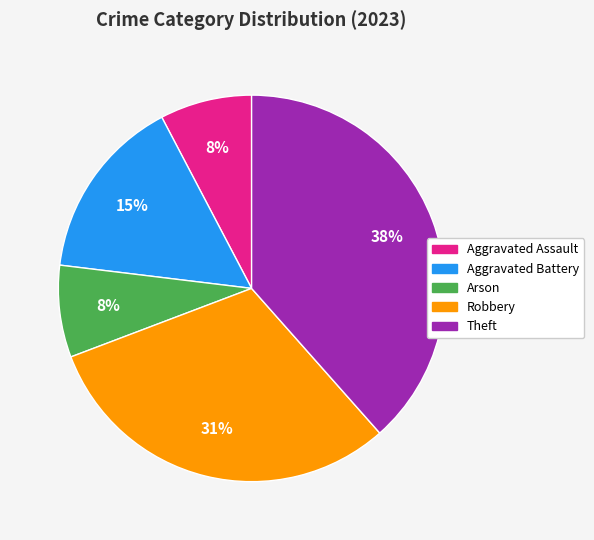

Between Aggravated Assault and Aggravated Battery, which is larger?

Aggravated Battery